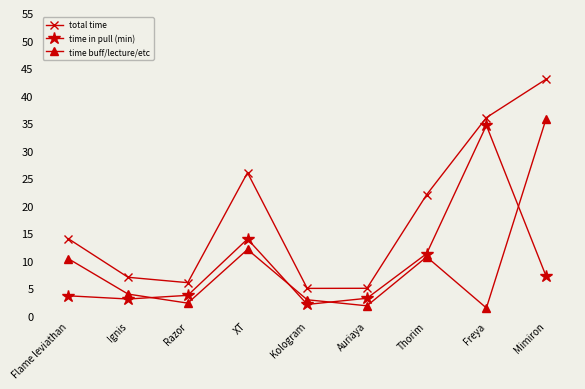

What is the value of the total time point at the 1st from the left?

14.0